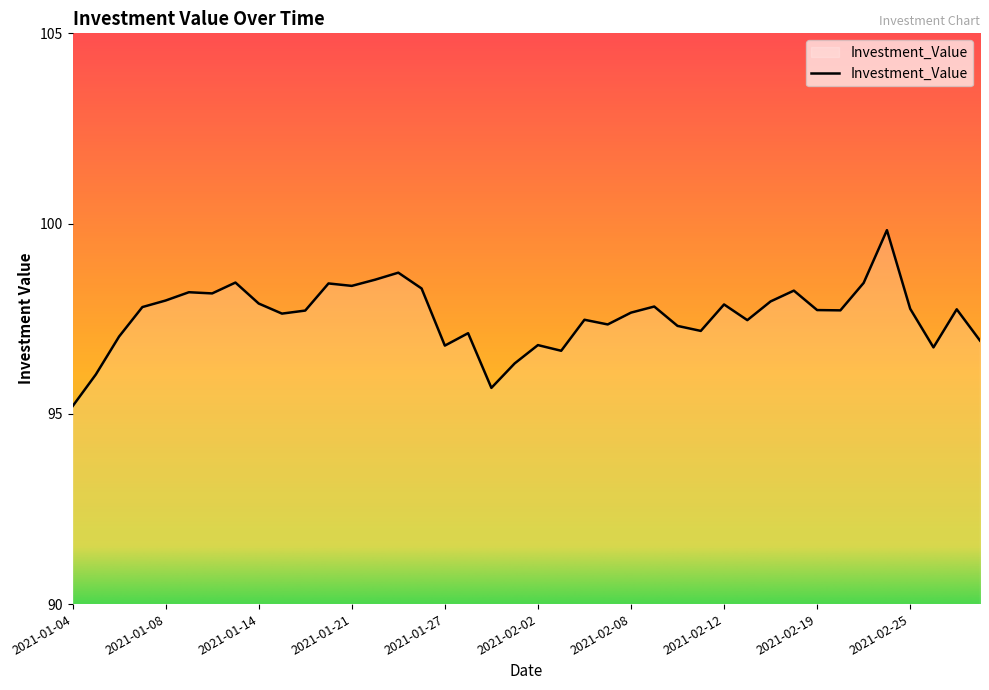

What is the greatest value displayed?

99.8